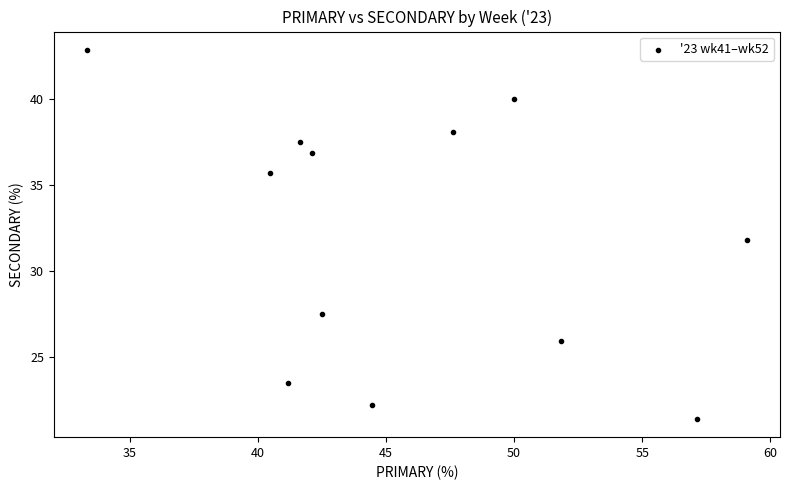

What is the range of X values (max minus min)?

25.8